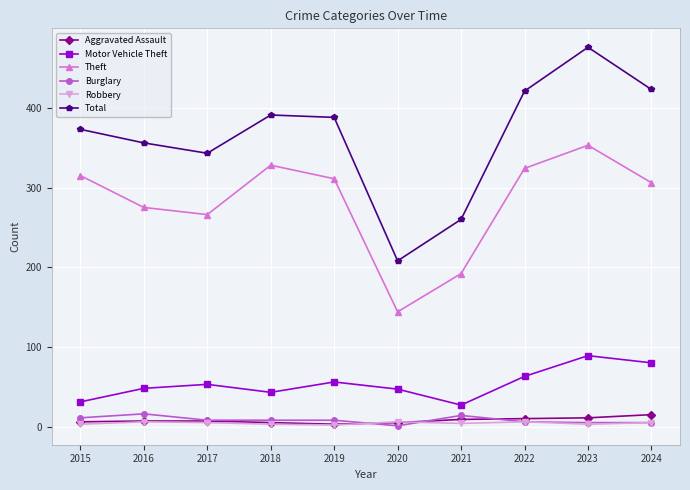

True or false: Robbery has a value of 6 at 2016.

True